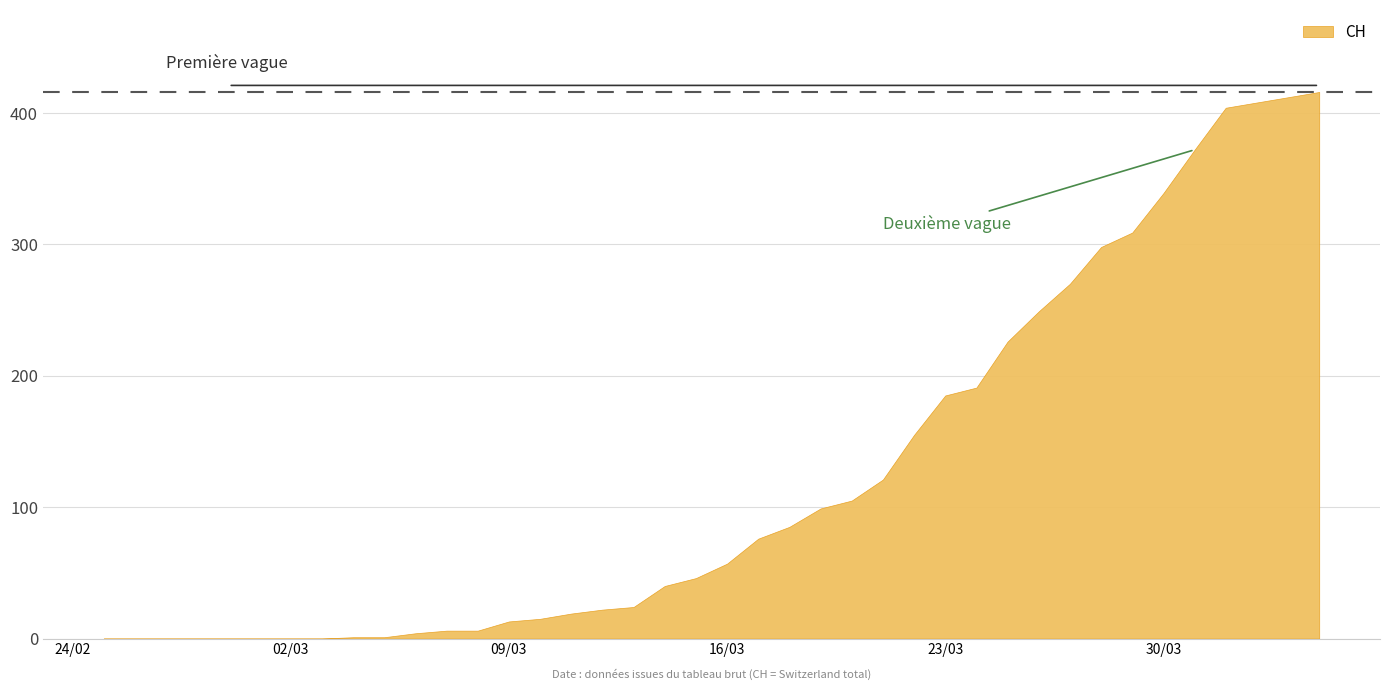

What is the difference between the values at 11 and 10?

2